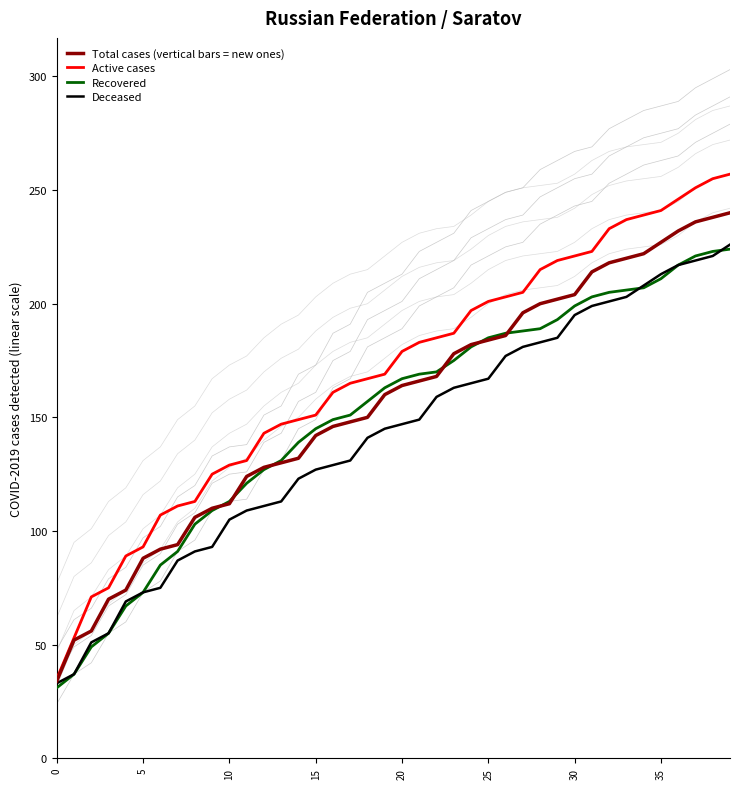

What is the value of the Active cases point at the 25th from the left?

197